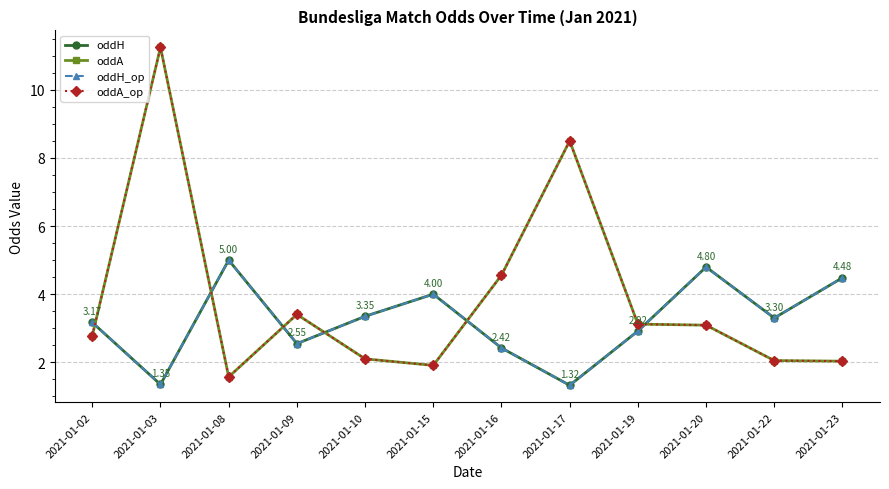

Between 2021-01-22 and 2021-01-15, which is larger?

2021-01-15